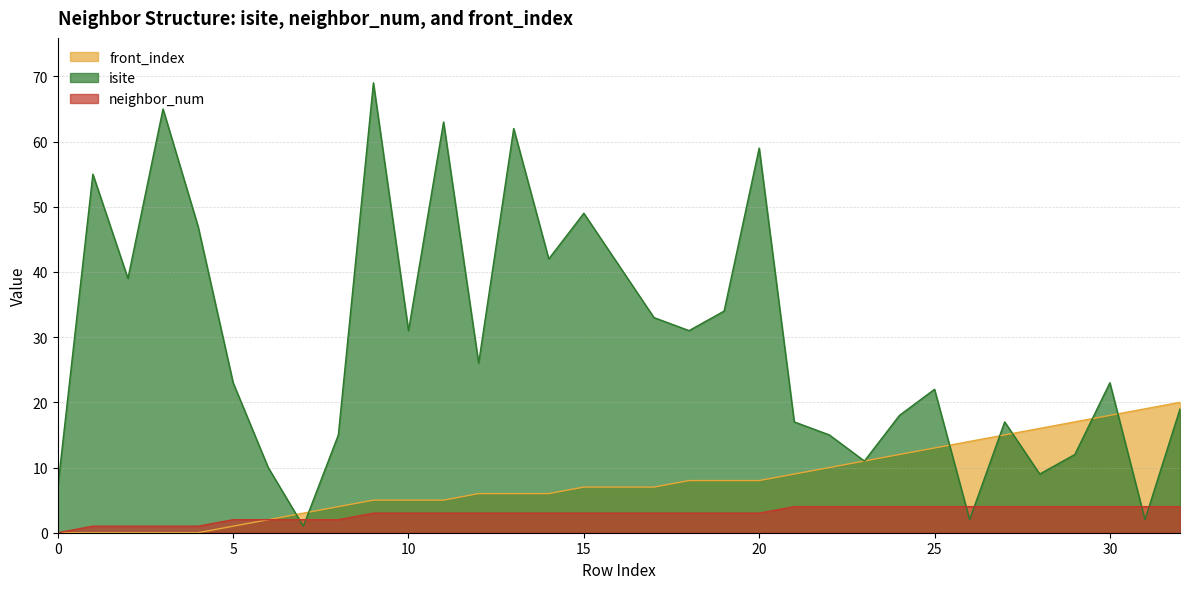

Read the isite value at 32, to the nearest 5.

20